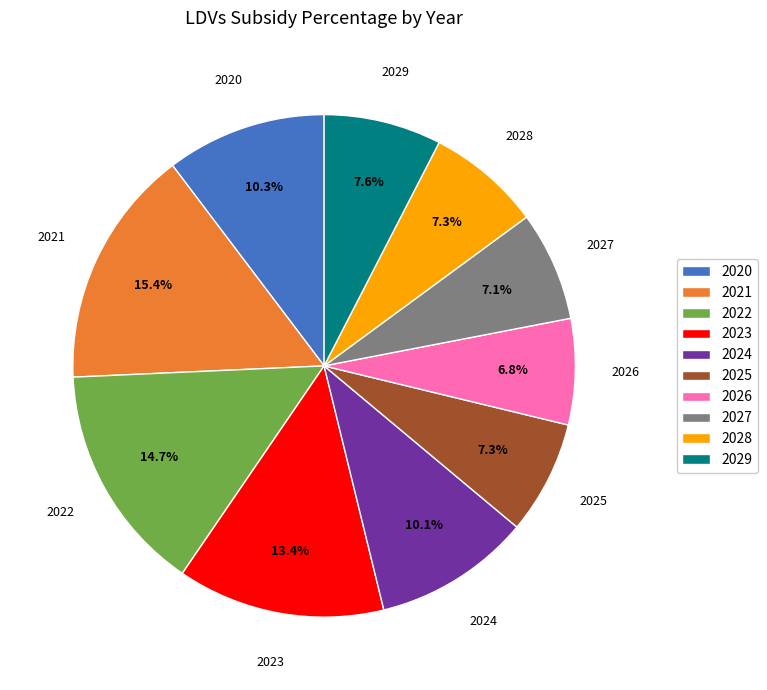

Which slice is the largest?

2021